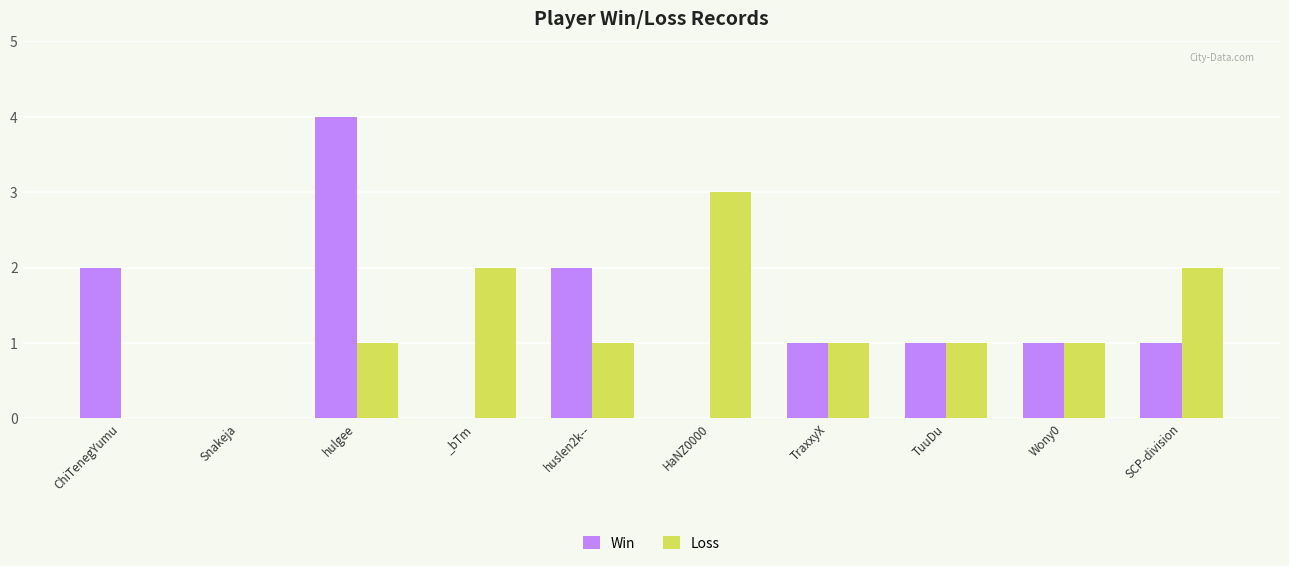

Between Snakeja and _bTm, which series saw the biggest shift?

Loss